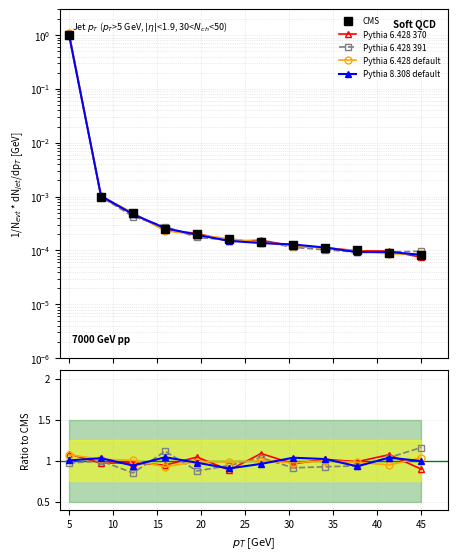

Does the chart display data point markers on the line(s)?

Yes